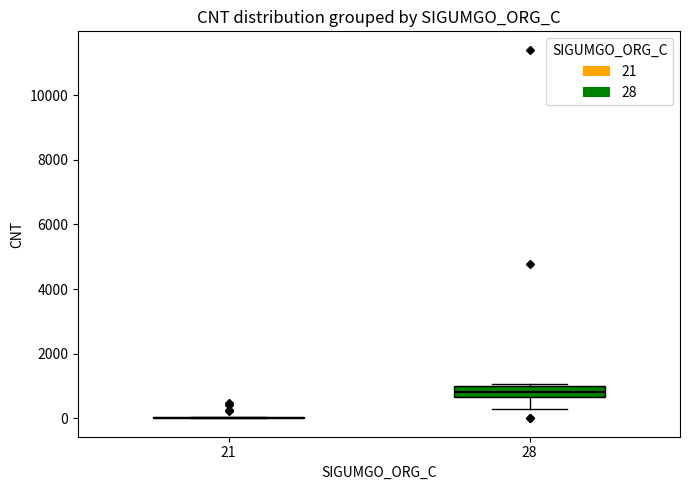

Reading left to right, transcribe this box plot: for each box, give where its median line is, the range the box spans, and where its two whiskers end, as read against the y-axis. The values are not printed on the chart, so give them approximately, as read against the axis.

21: box collapsed to a line at 0, whiskers 0 to 0
28: median 800, box 600 to 1000, whiskers 200 to 1000